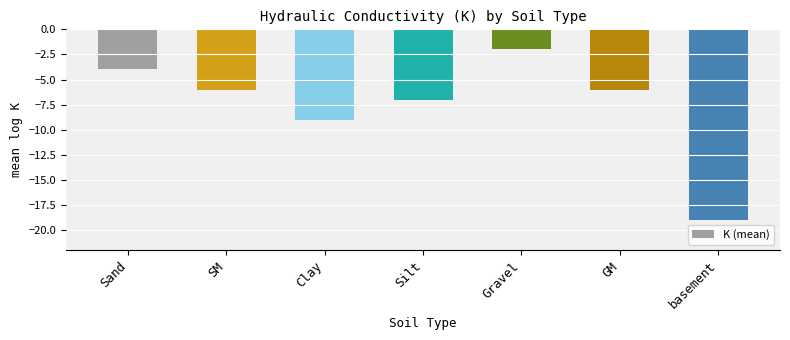

How many values are between -9 and -4?

5